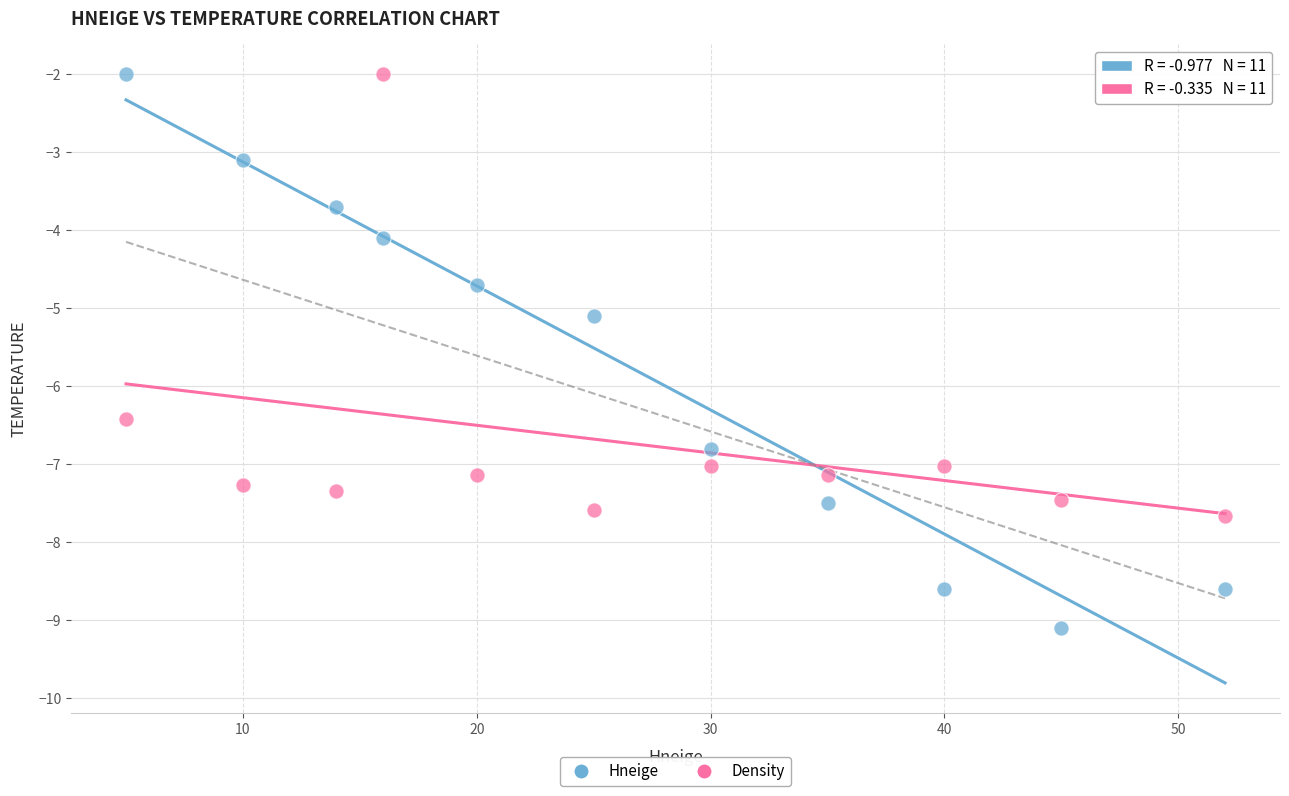

Across all series, what Y value is closest to -5?

-5.1